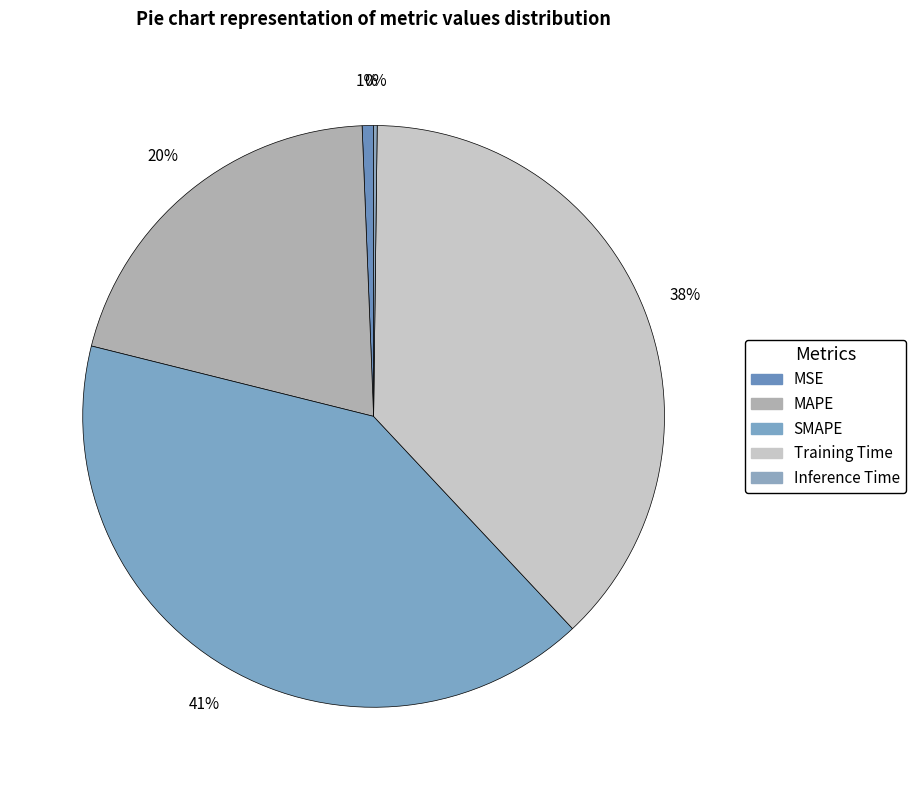

Which category has the biggest portion of the pie?

SMAPE